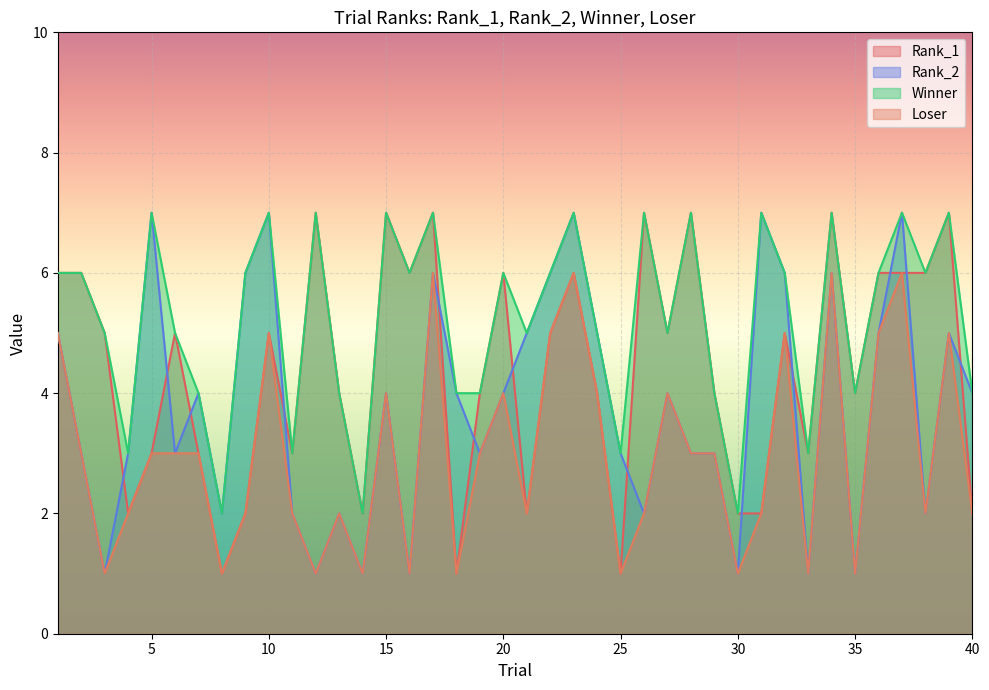

At which category is the sum across all series the highest?

17